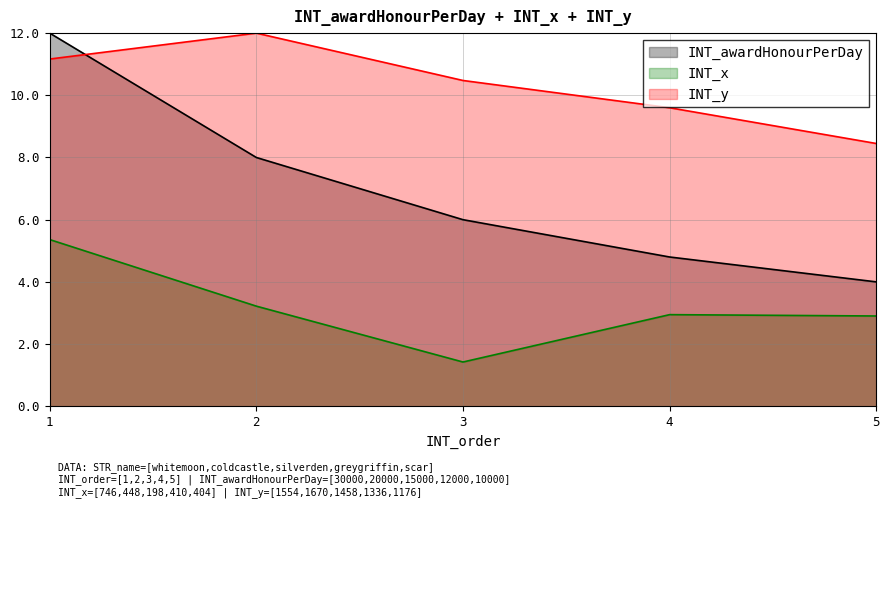

At which category is the sum across all series the highest?

1